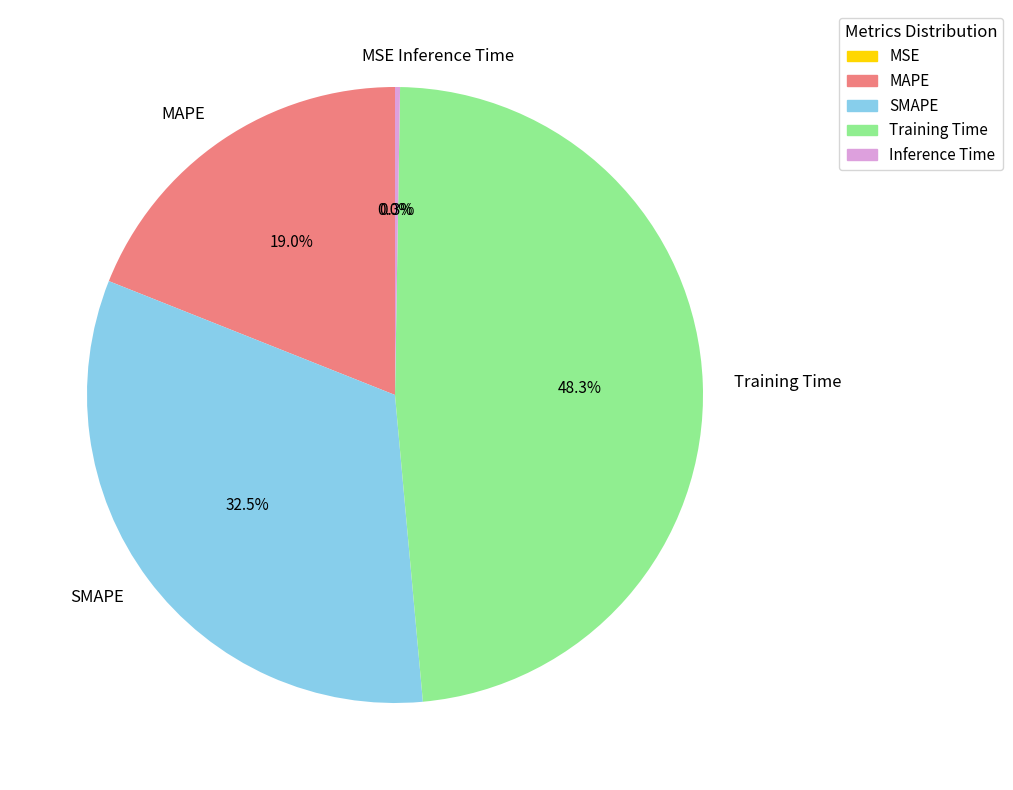

Count the number of slices in the pie.

5